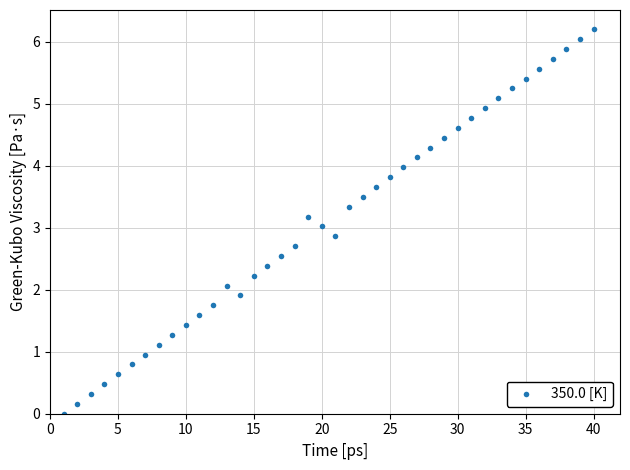

What is the range of Y values (max minus min)?

6.2